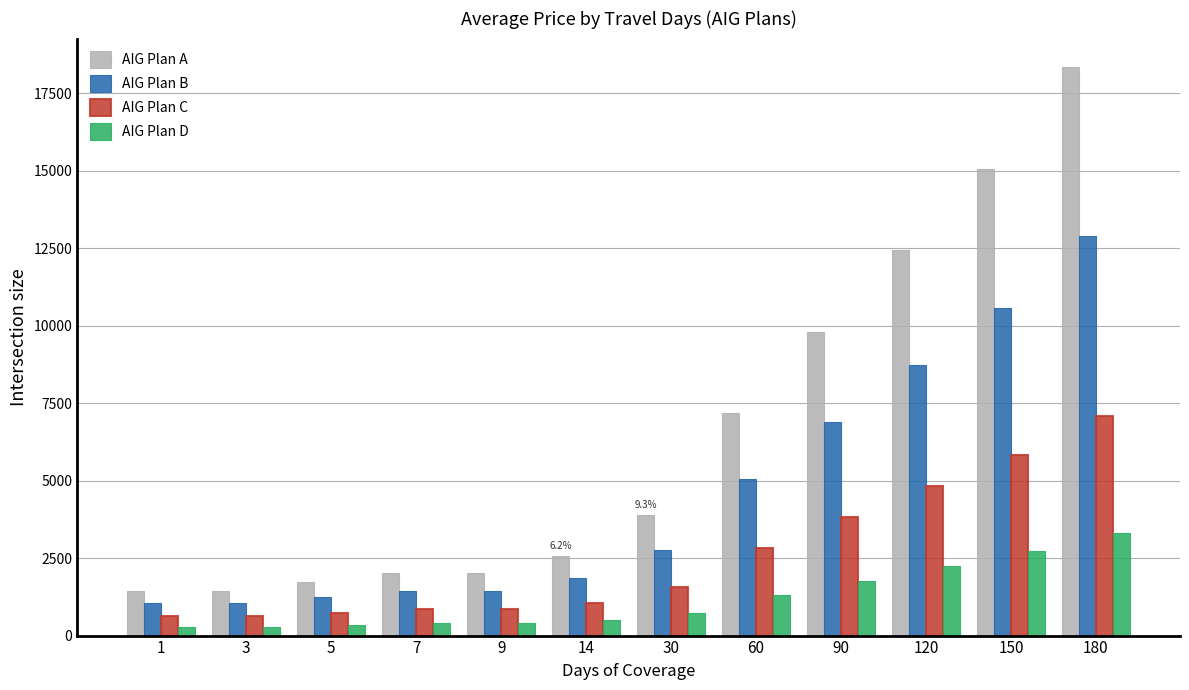

The value of AIG Plan A at 180 is 9465. True or false?

False